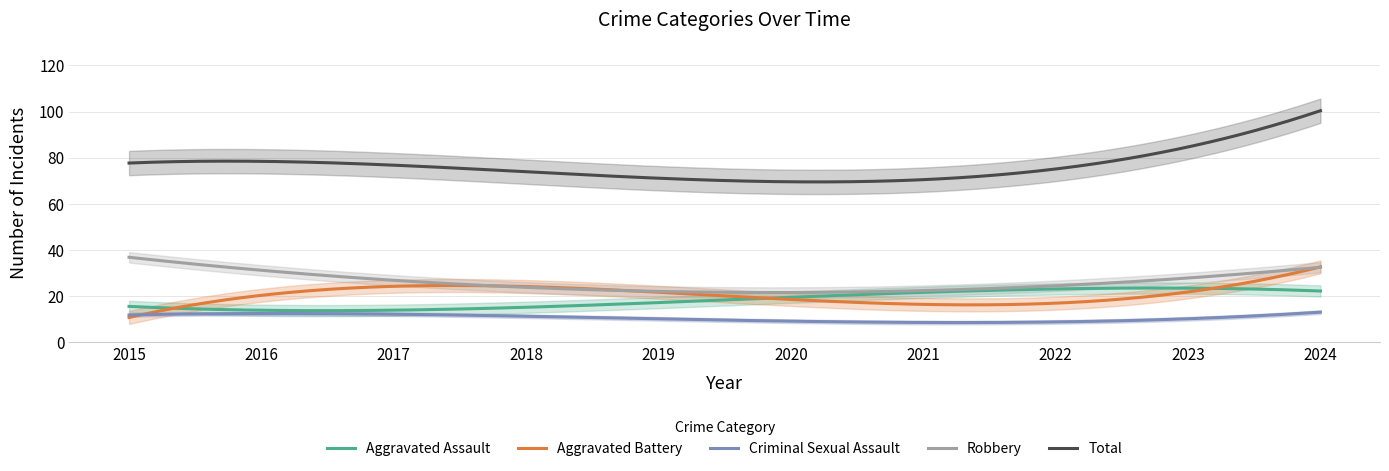

True or false: Criminal Sexual Assault and Robbery cross at least once.

False